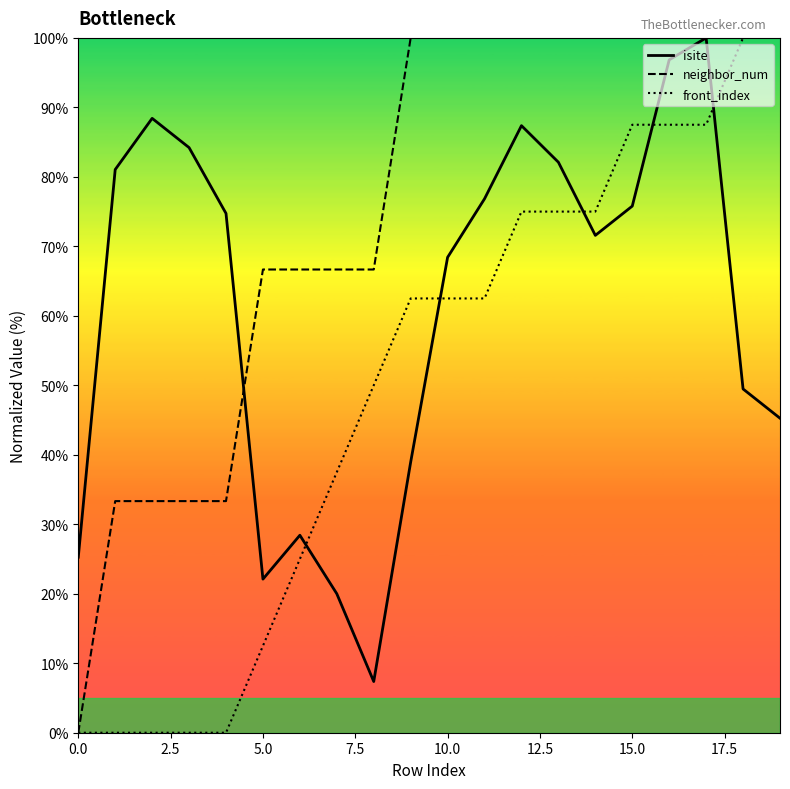

True or false: isite and front_index cross at least once.

True